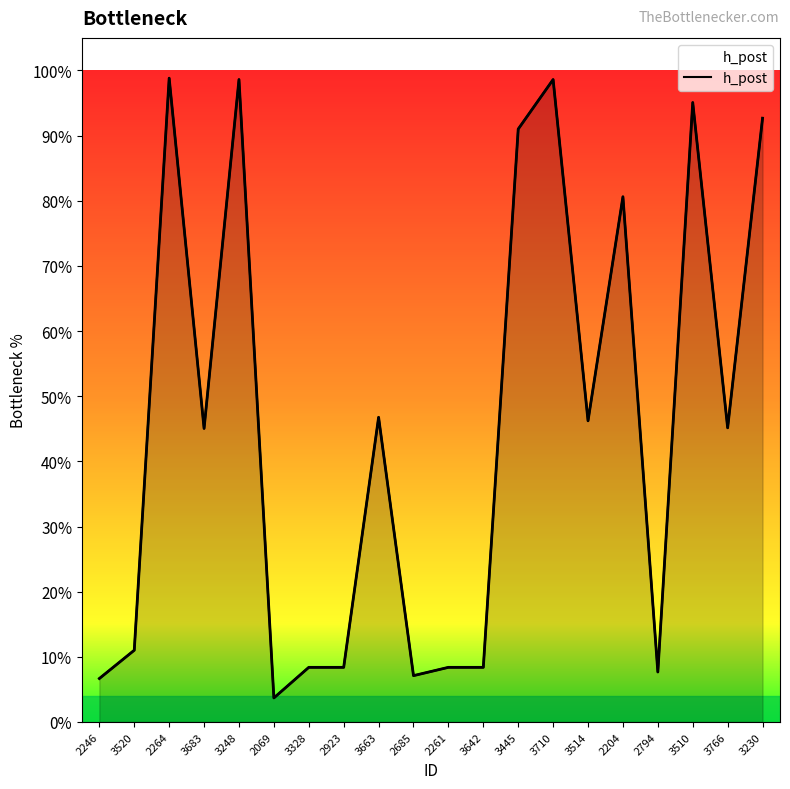

At which category does the chart reach its peak across all series?

2264